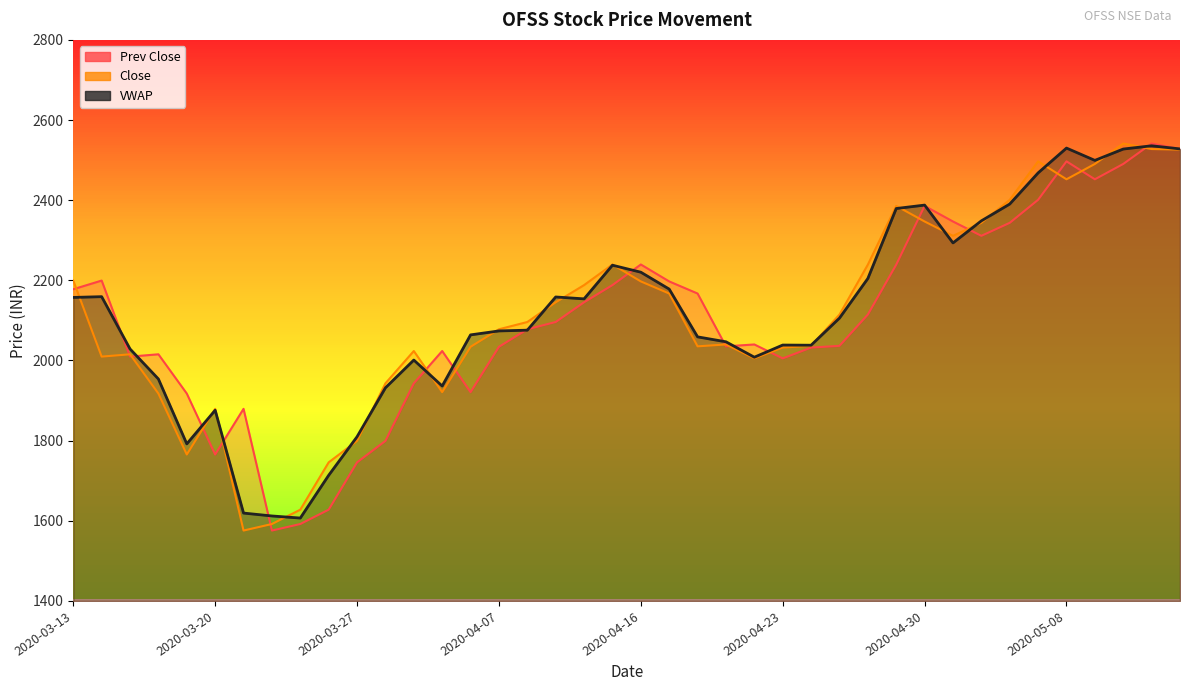

Where does the VWAP series first go above 2105?

2020-03-13